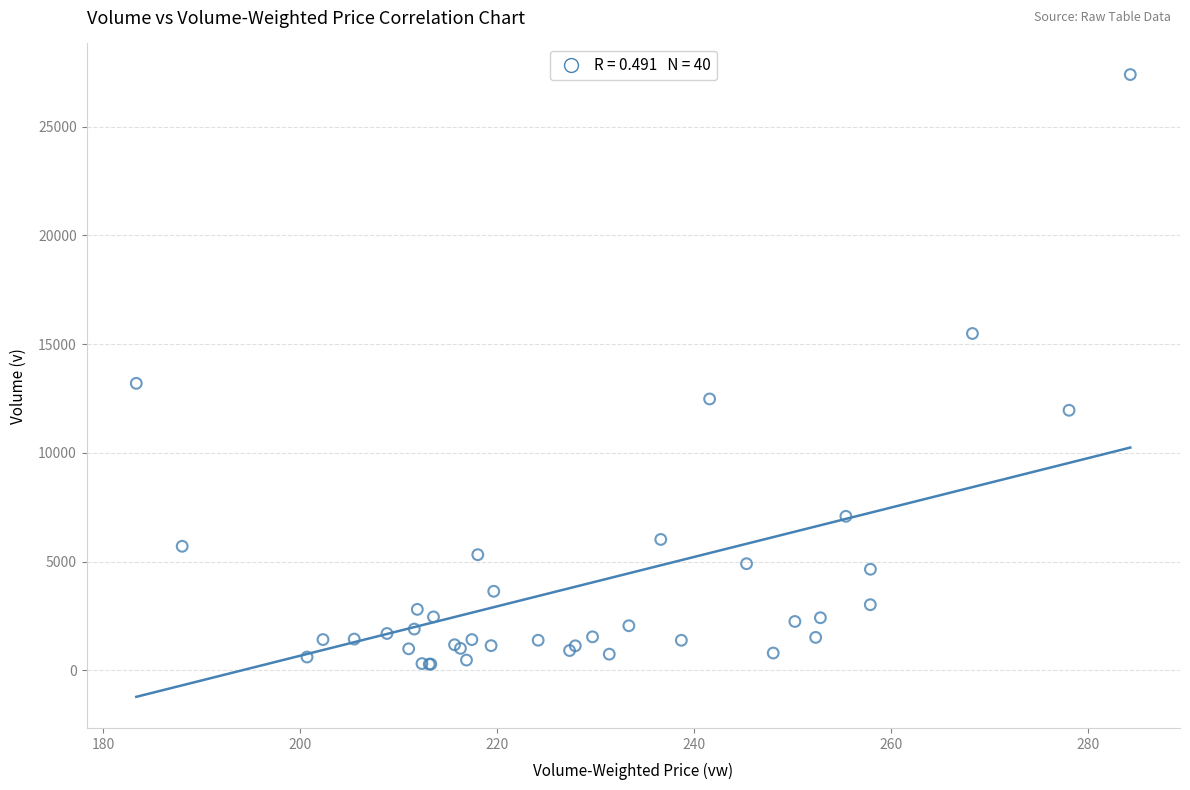

What Y value in the scatter plot is closest to 13843?

13201